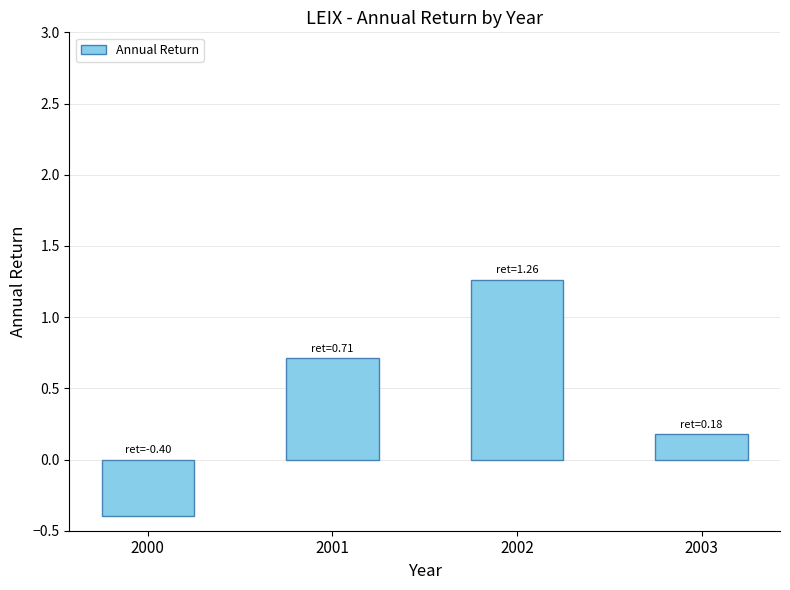

Which category has the highest value across all series?

2002